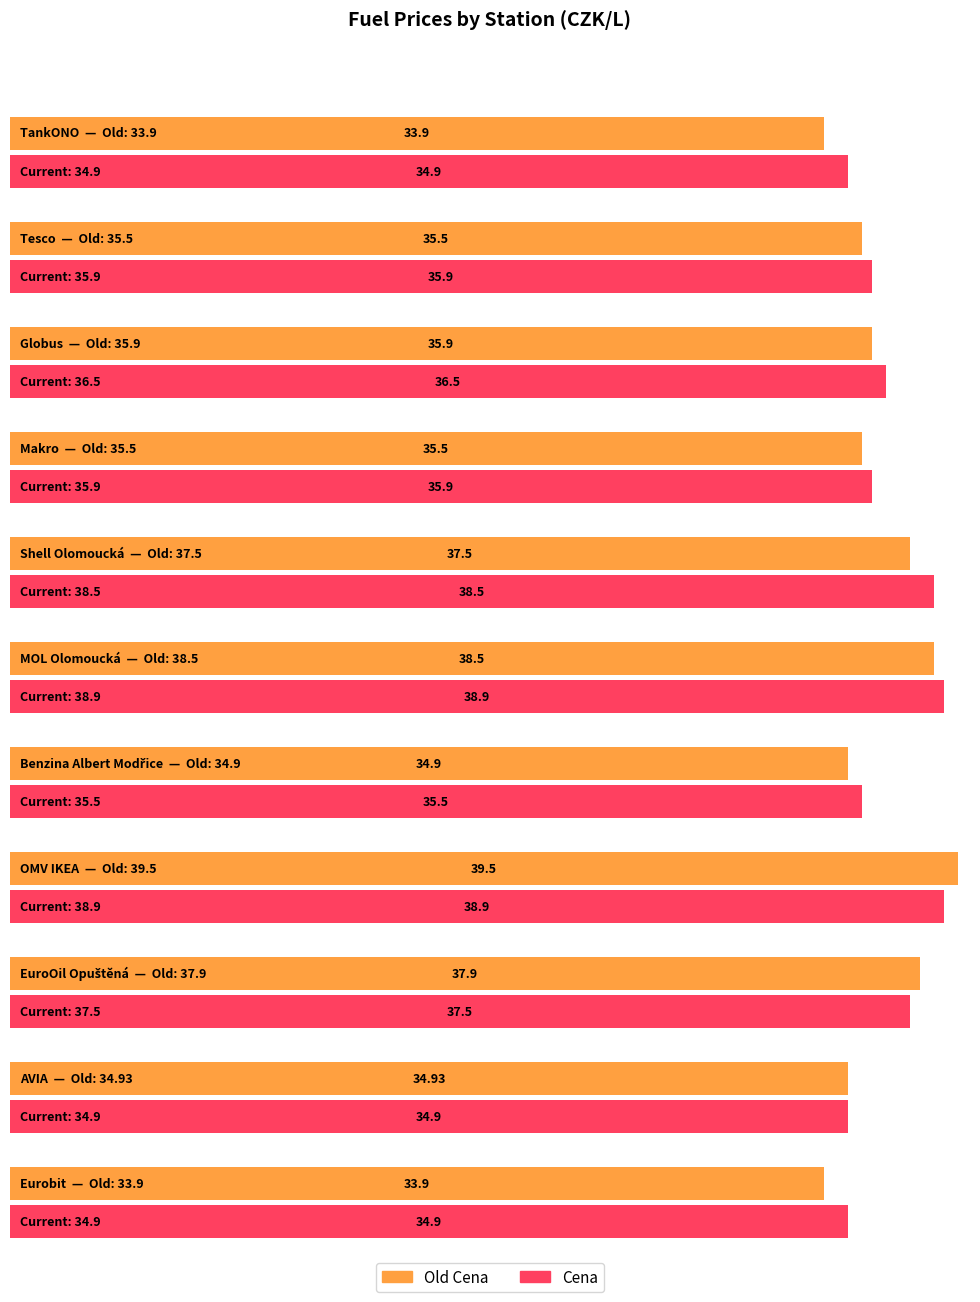

Which series has the largest total across all categories?

Cena